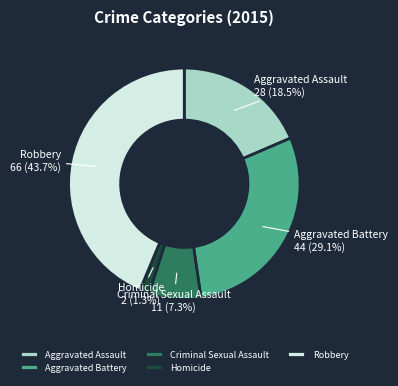

Is Robbery the majority of the pie?

No